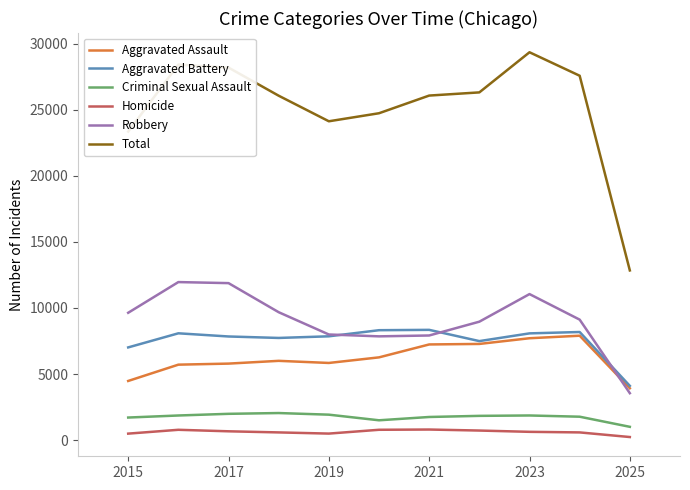

What is the greatest value displayed?

29345